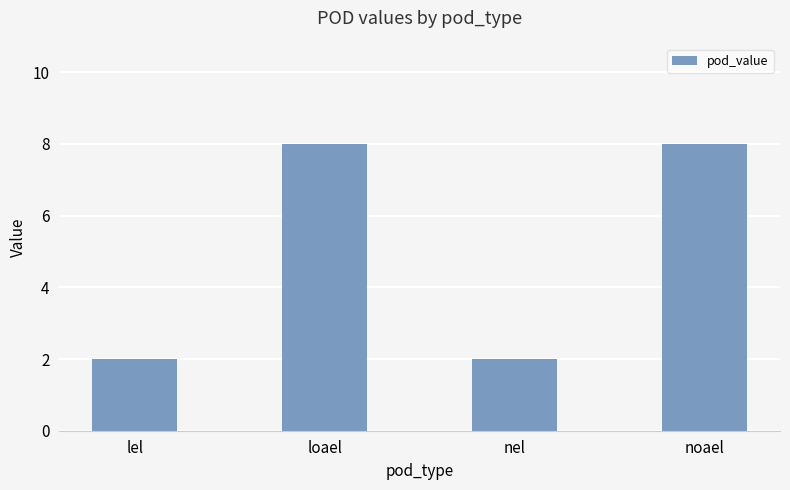

What is the change in value from lel to loael?

+6